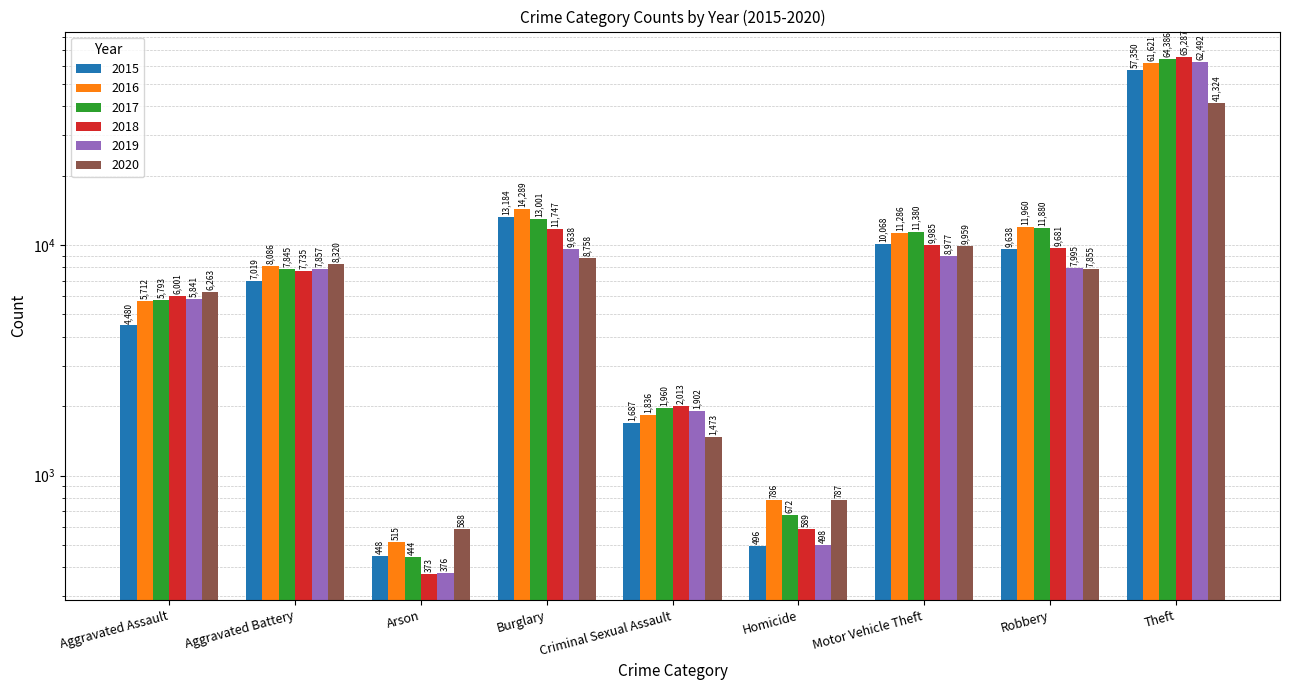

At Theft, list the series in order from largest to smallest.

2018, 2017, 2019, 2016, 2015, 2020